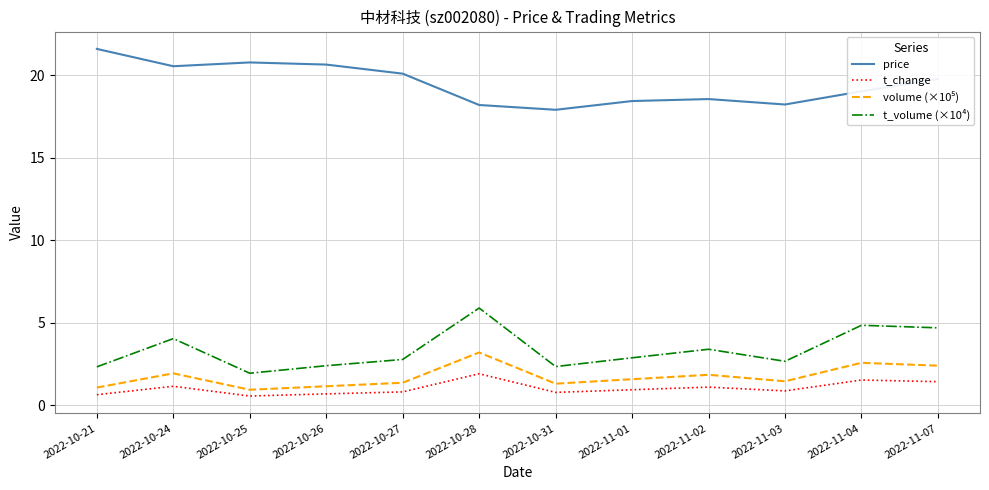

What is the lowest value of the t_volume (×10⁴) series?

1.9